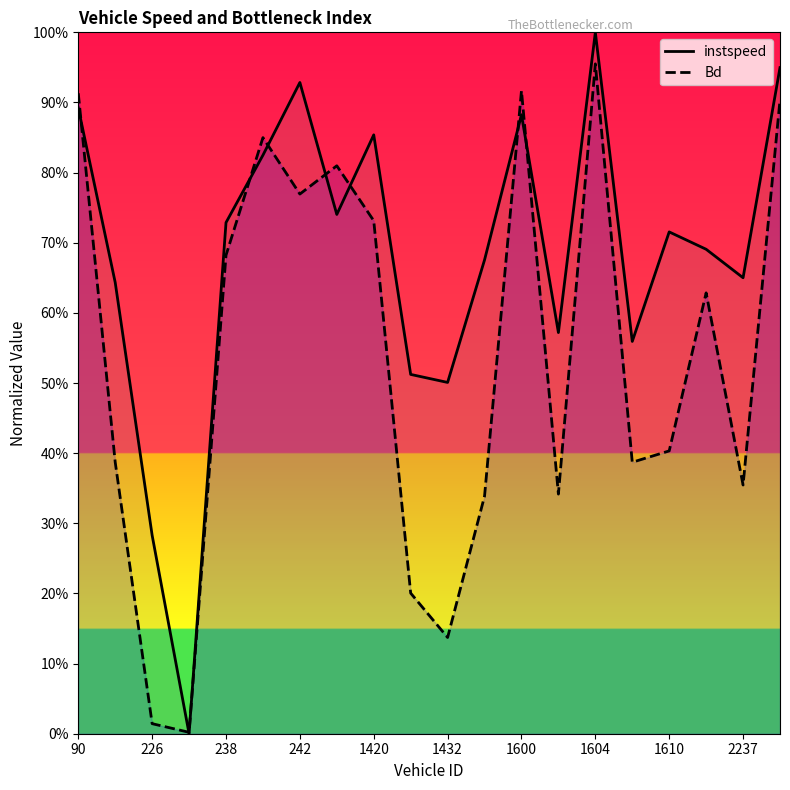

What position from the right is 90?

20